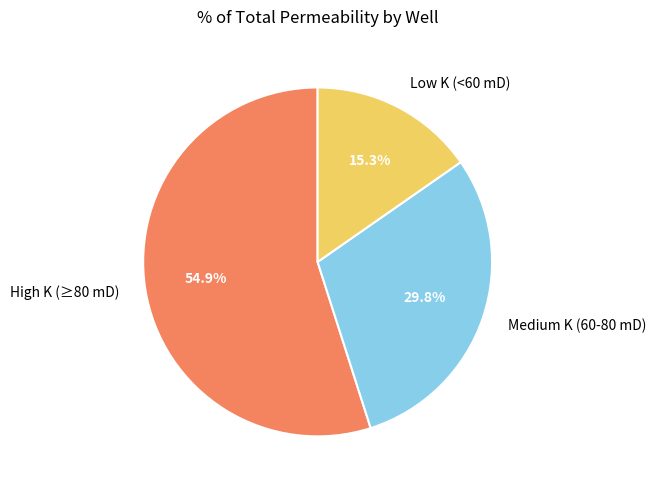

What is the smallest slice in the pie chart?

Low K (<60 mD)